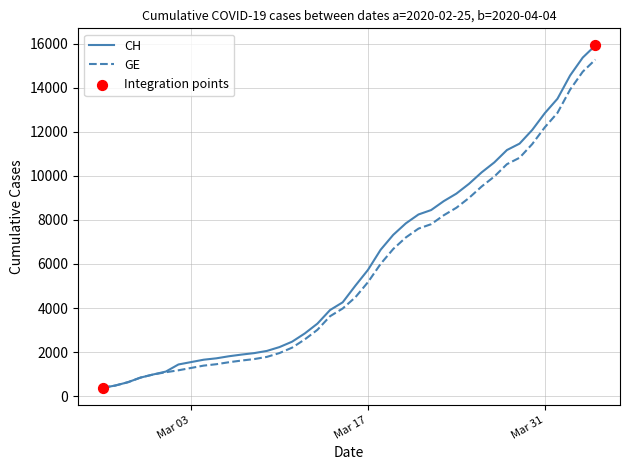

Which series has the largest range (max minus min)?

CH